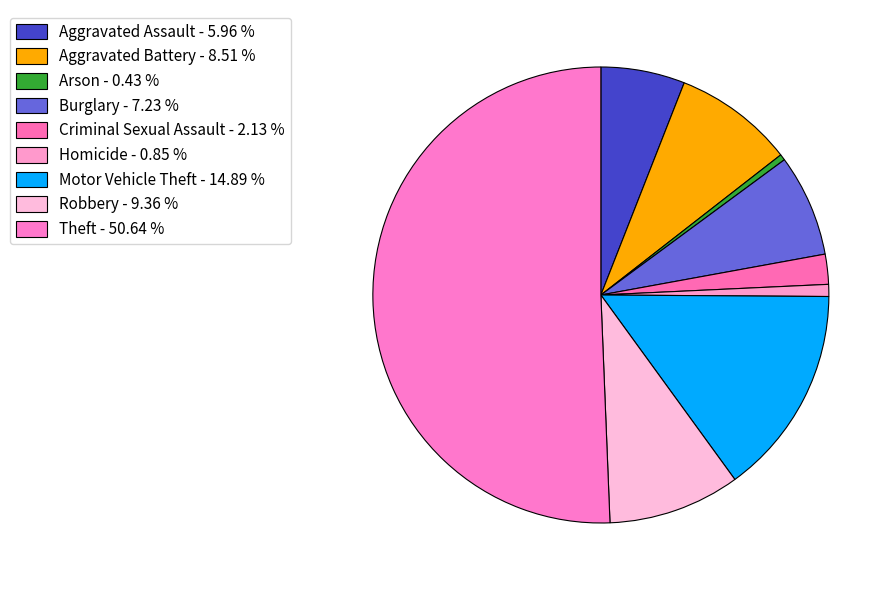

How many slices are in this pie chart?

9